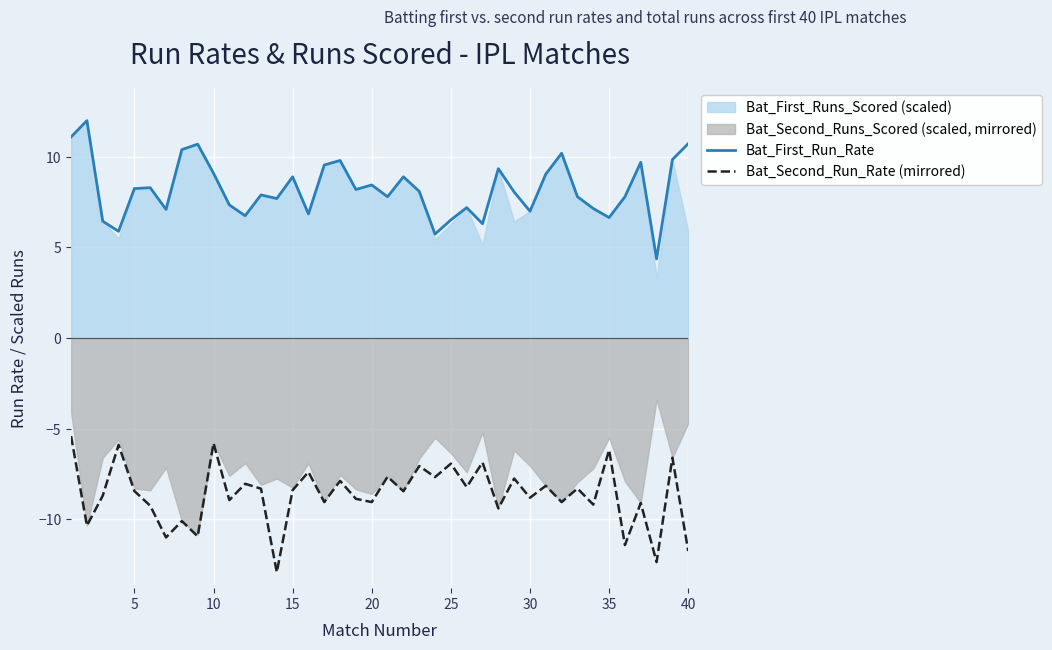

The value of Bat_First_Run_Rate at 10 is 15.0. True or false?

False